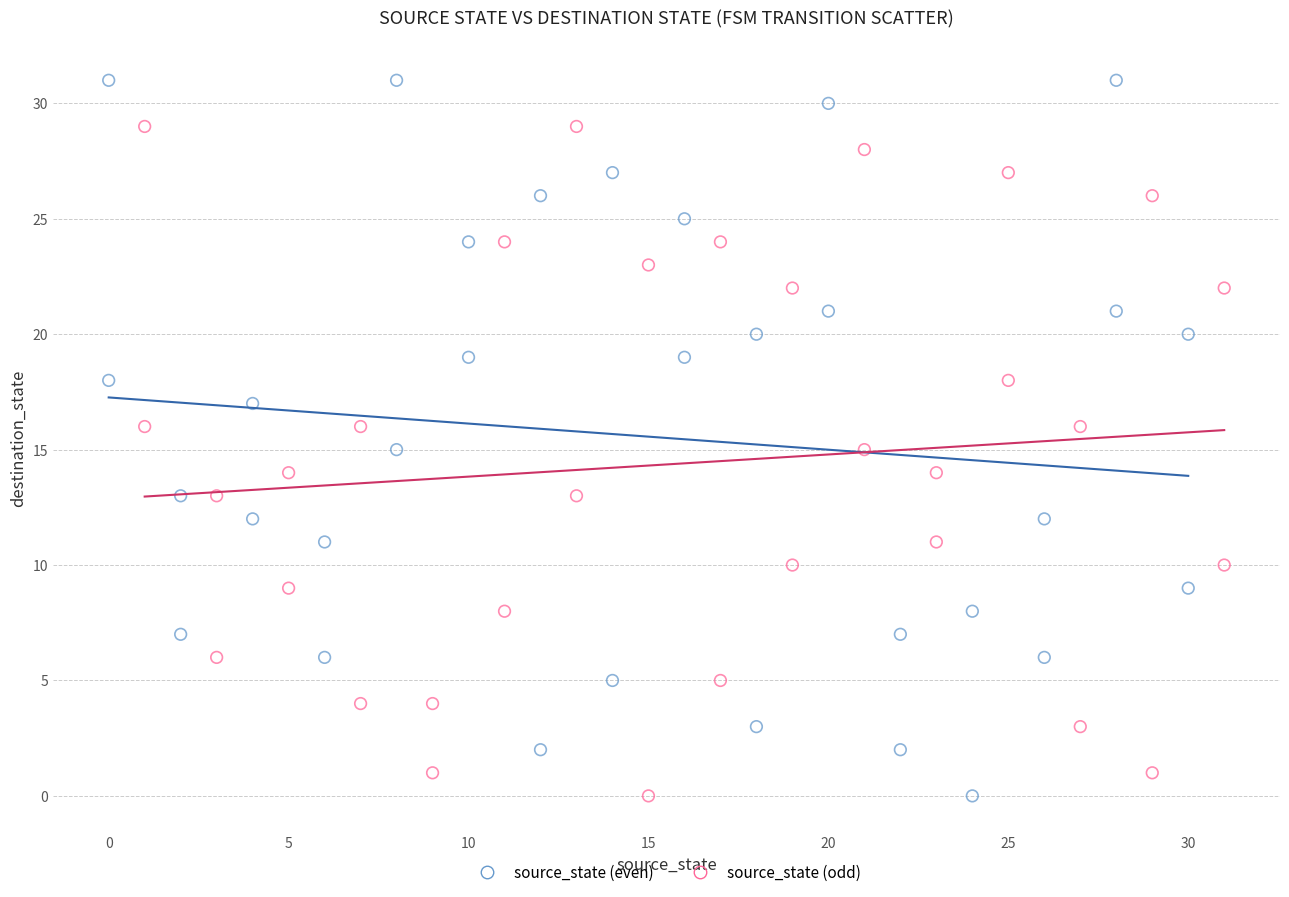

Which series contains the highest Y value?

source_state (even)